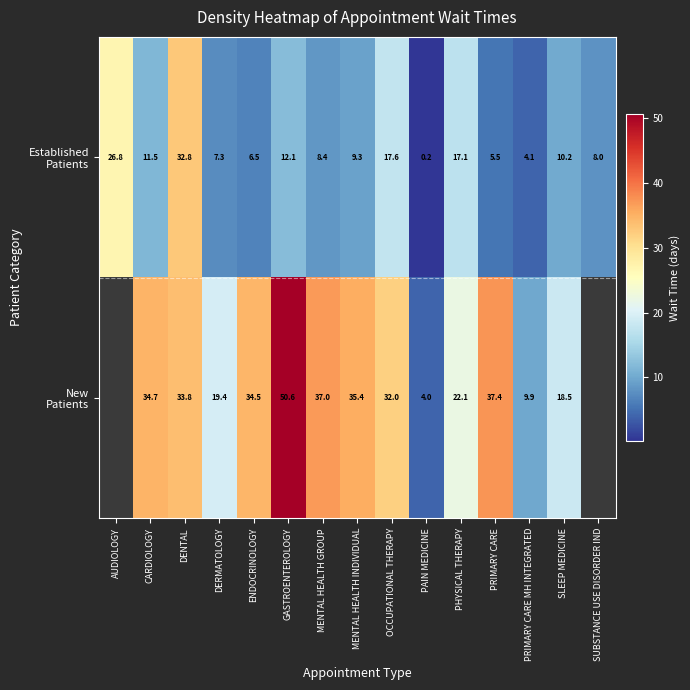

What is the total value across all series at MENTAL HEALTH INDIVIDUAL?

44.7